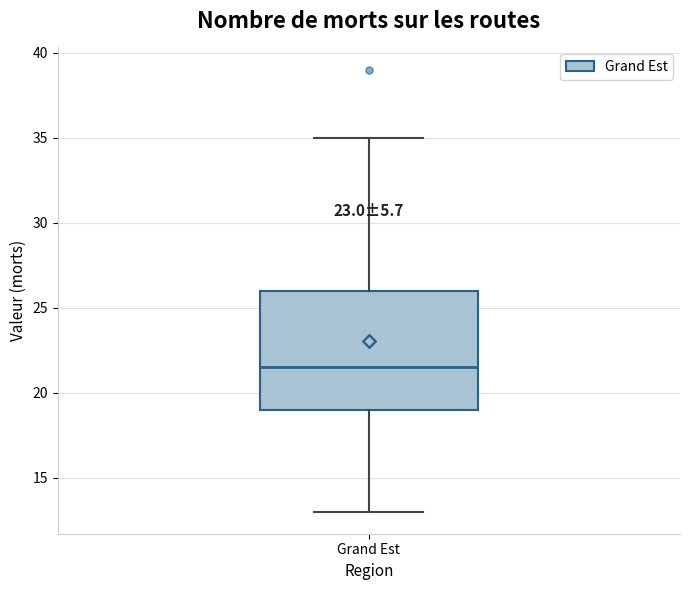

Transcribe this box plot: give where the median line is, the range the box spans, and where the two whiskers end, as read against the y-axis. The values are not printed on the chart, so give them approximately, as read against the axis.

median 21.5, box 19.0 to 26.0, whiskers 13.0 to 35.0